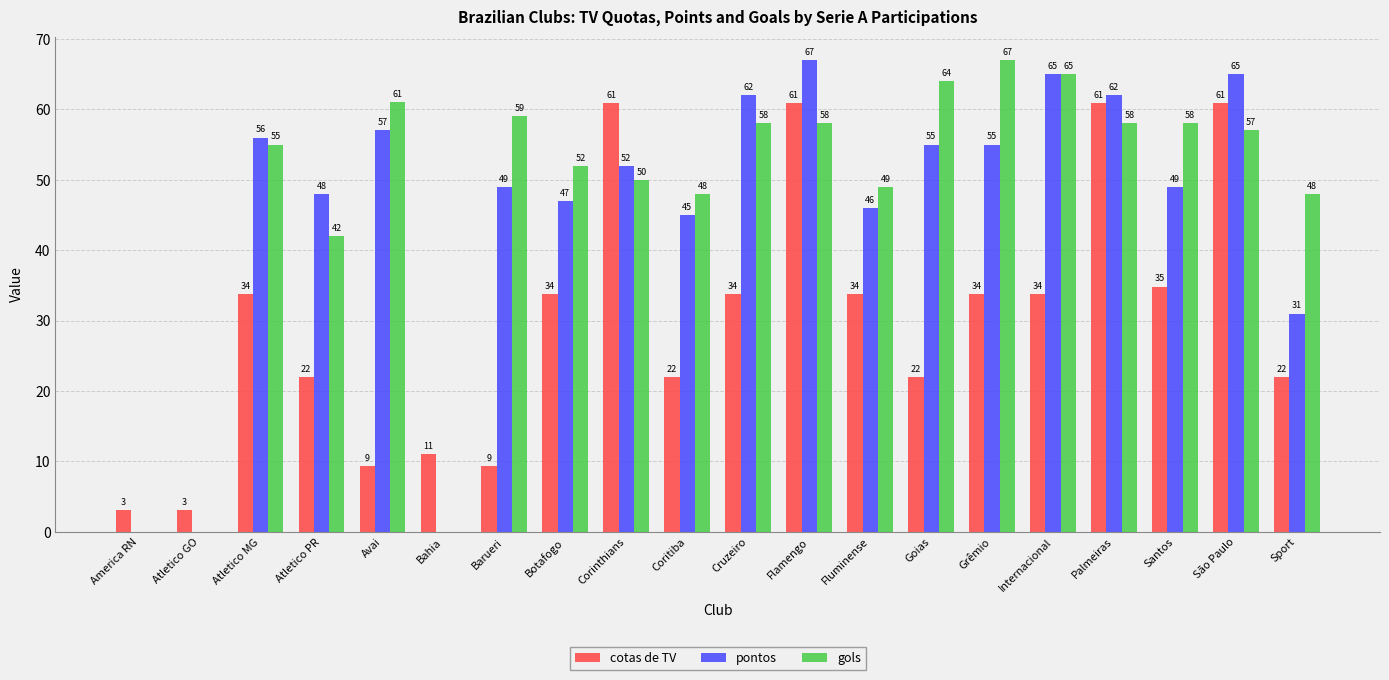

Count the number of categories in the chart.

20